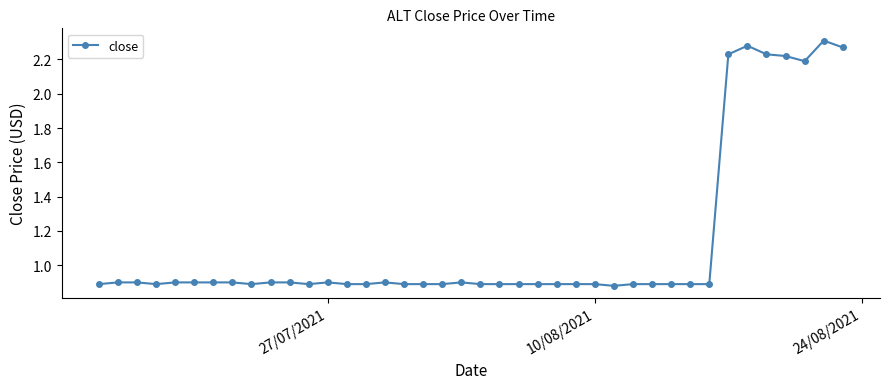

What is the difference between the maximum and minimum values?

1.4